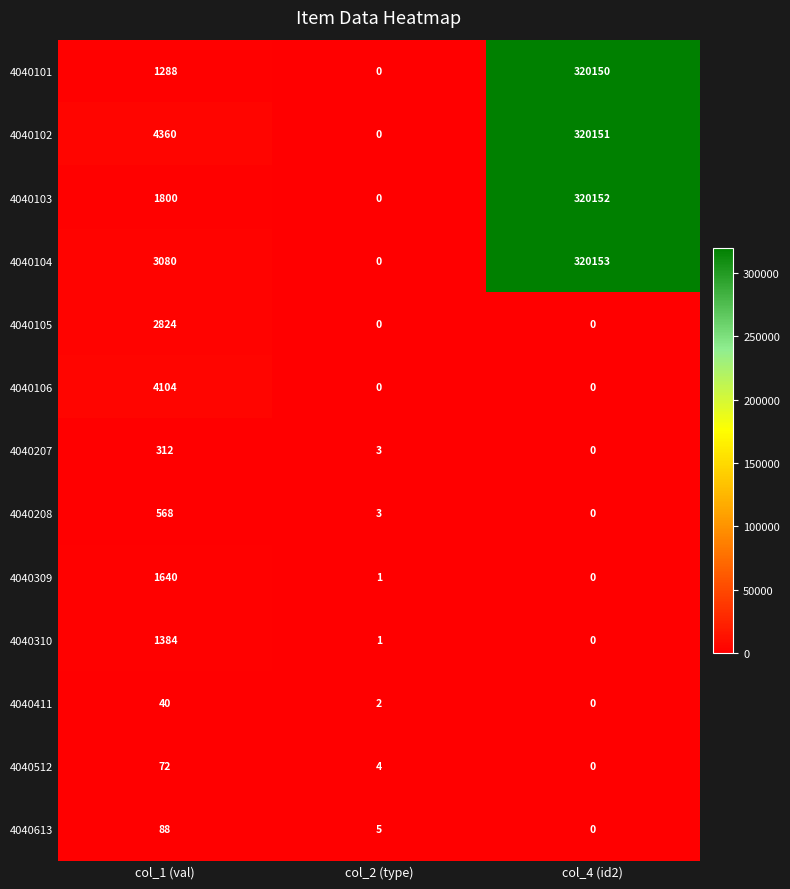

What is the greatest value displayed?

320153